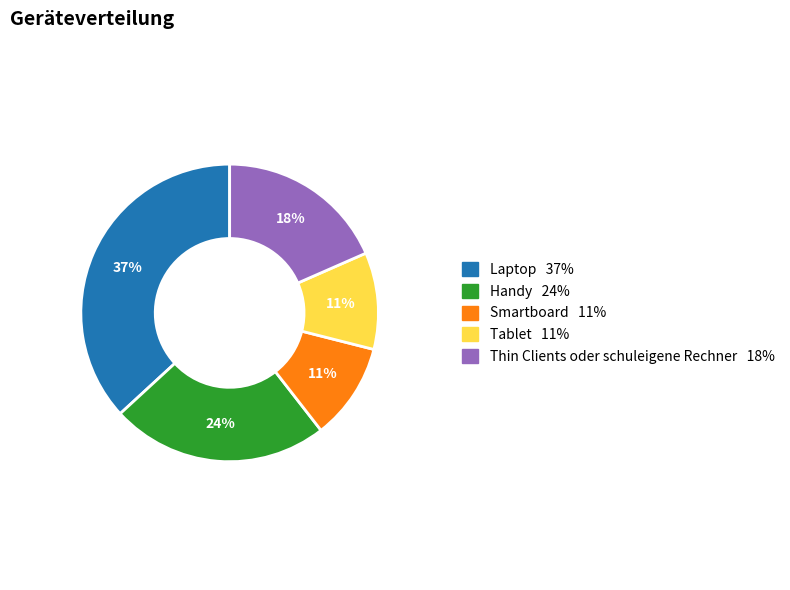

Is it true that Laptop is 37% of the pie?

True